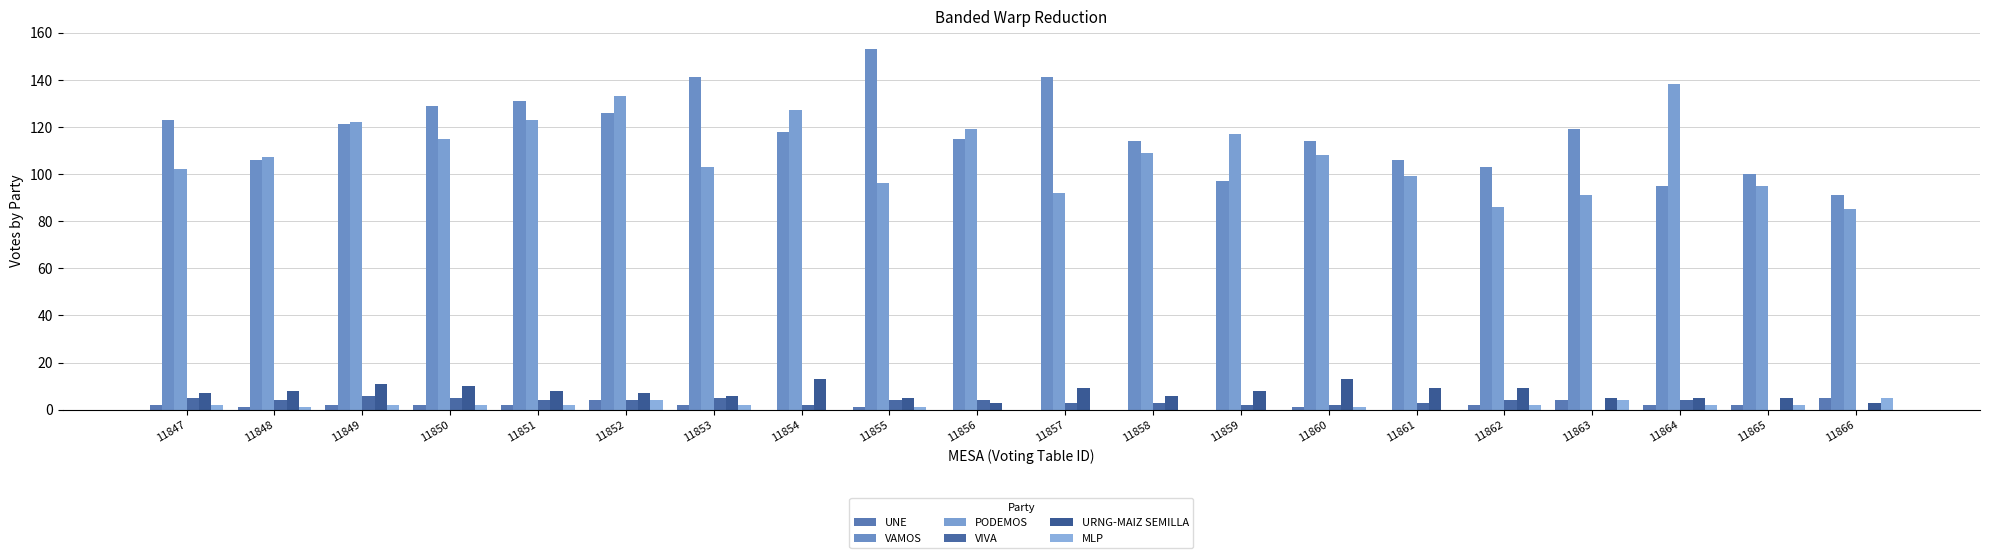

The value of MLP at 11866 is 7. True or false?

False